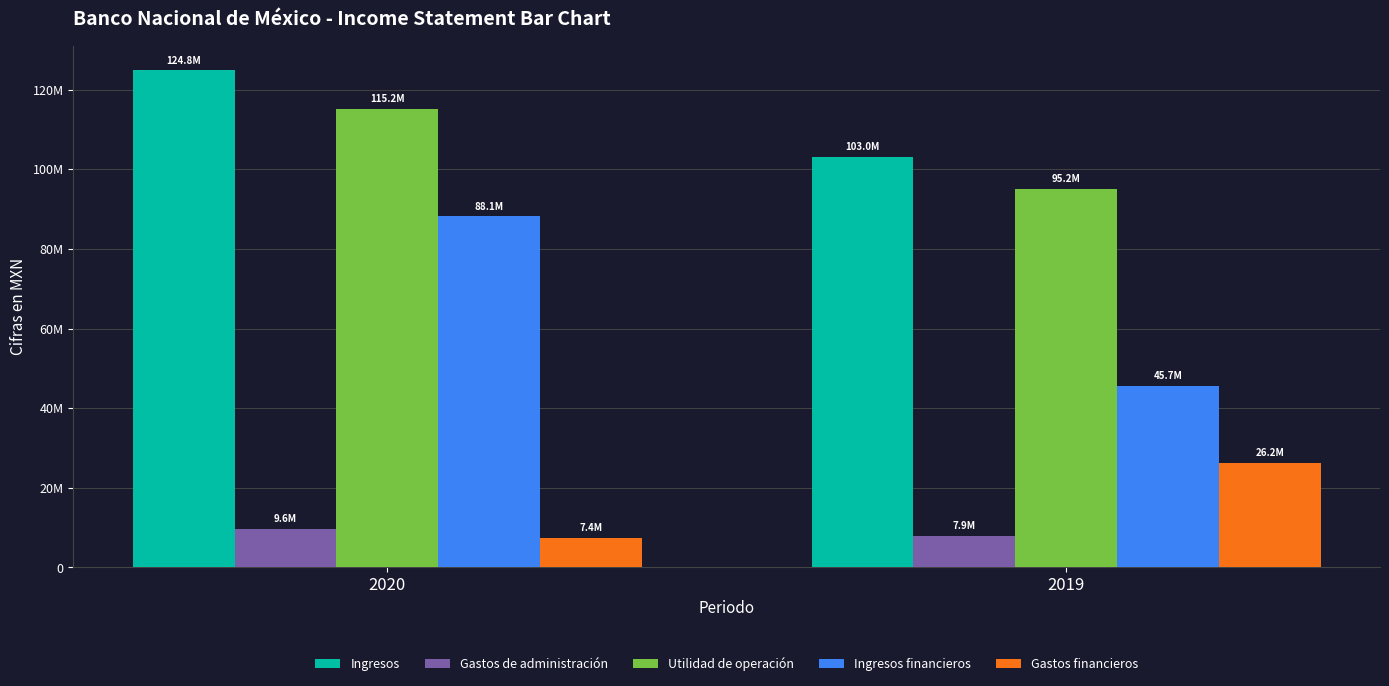

The value of Gastos de administración at 2019 is 7858000. True or false?

True